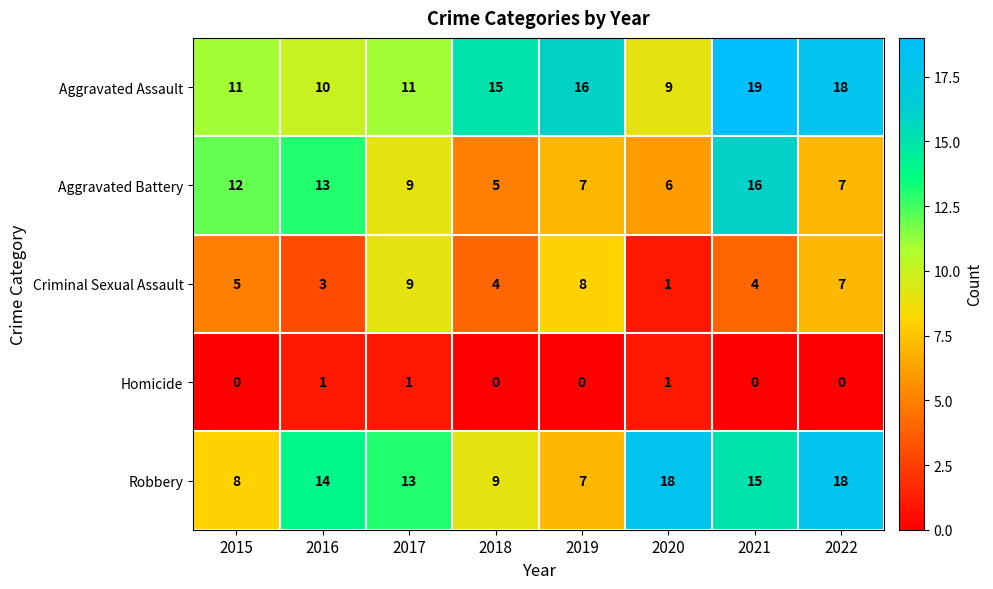

What is the difference between the second highest and second lowest values in the Criminal Sexual Assault series?

5